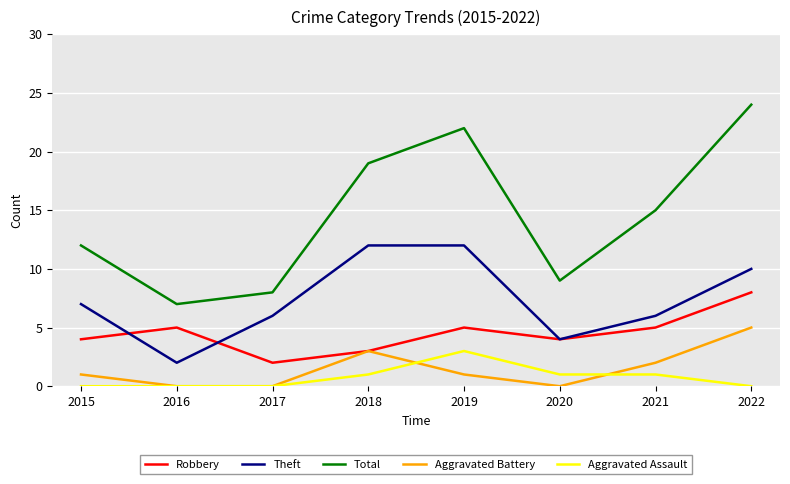

At which category is the sum across all series the highest?

2022